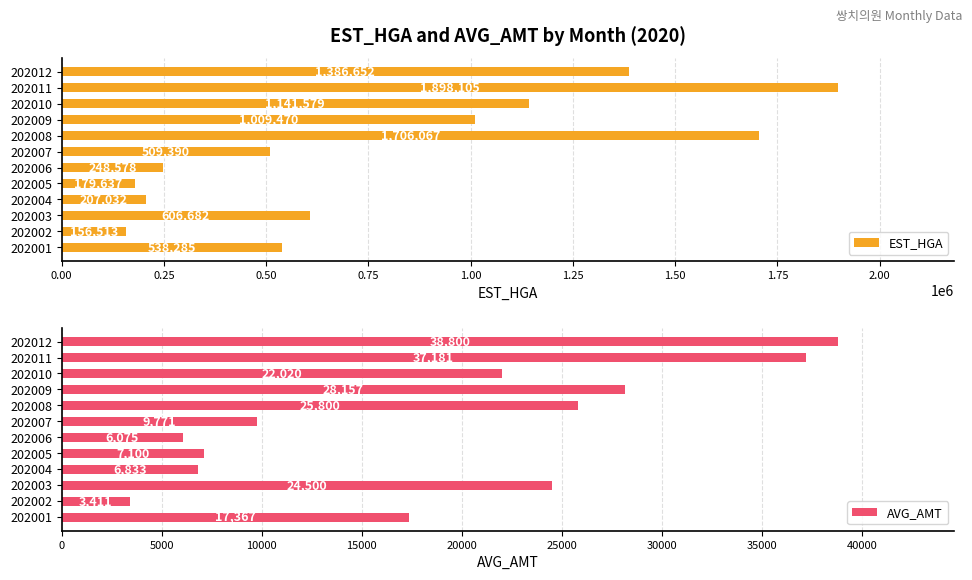

Rank the categories by EST_HGA value from lowest to highest.

202002, 202005, 202004, 202006, 202007, 202001, 202003, 202009, 202010, 202012, 202008, 202011